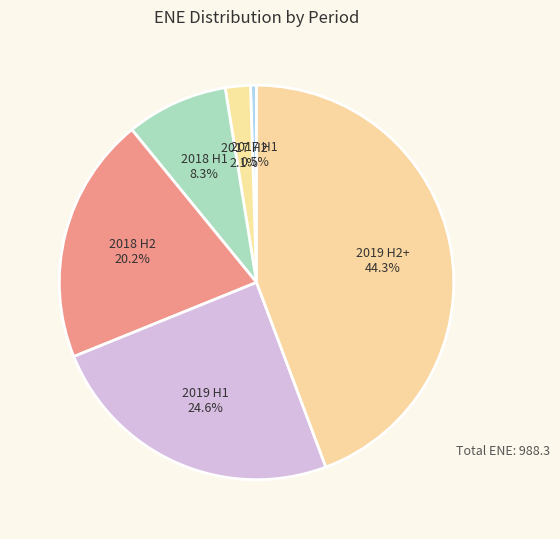

How many slices are in this pie chart?

6